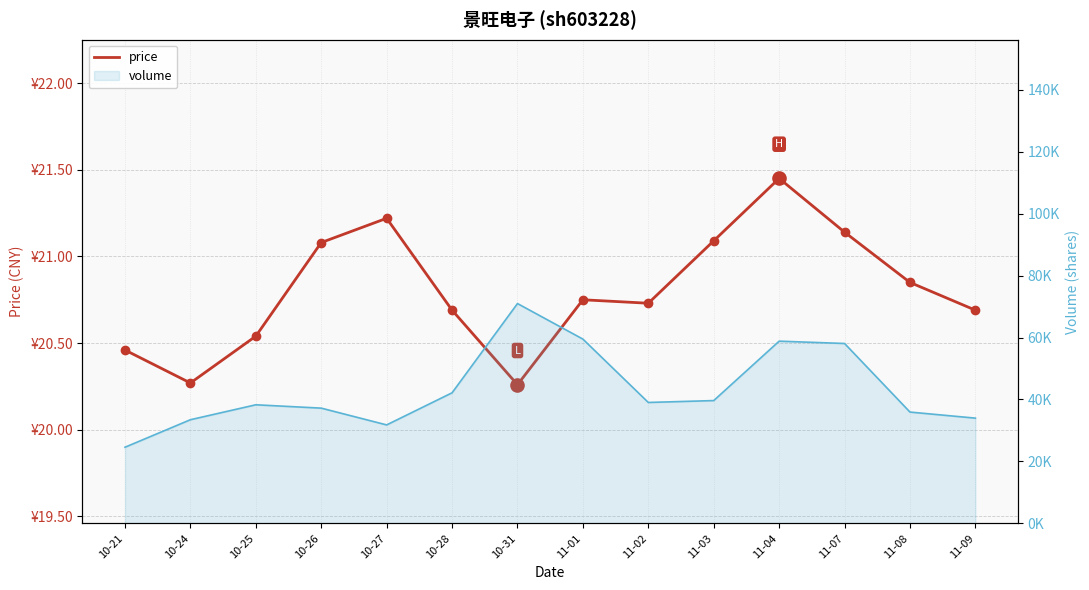

What is the change in value from 10-24 to 11-03?

+0.8